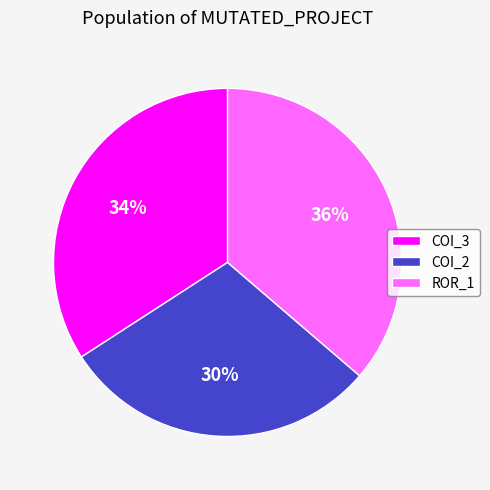

Is it true that ROR_1 is 36% of the pie?

True